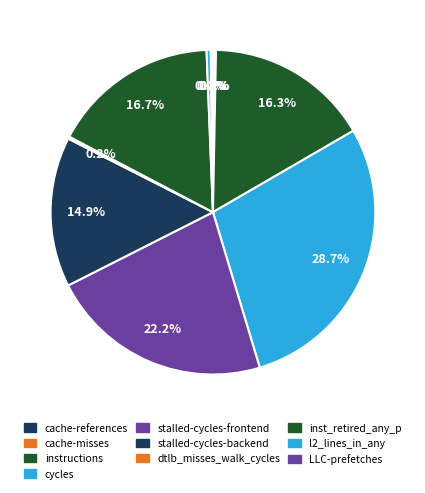

How many slices are in this pie chart?

10